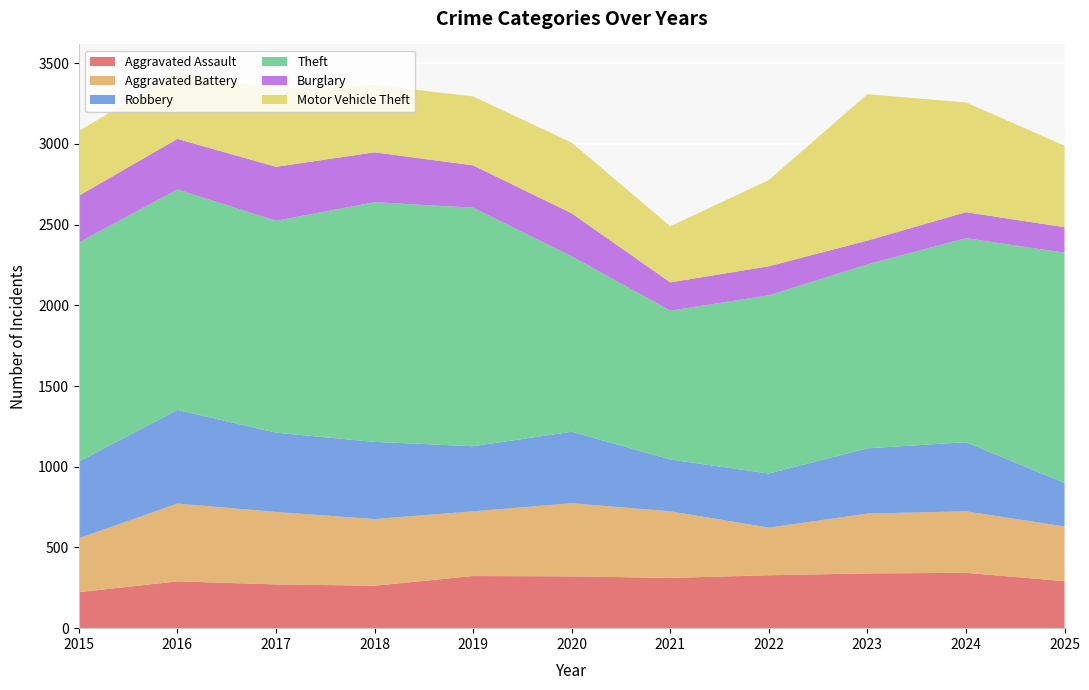

Reading right to left, extract all data points from this chart.

Aggravated Assault: 291	343	339	328	311	321	323	263	271	290	223
Aggravated Battery: 339	381	371	295	413	453	401	413	449	482	334
Robbery: 270	428	404	335	321	443	403	478	491	580	475
Theft: 1426	1264	1140	1104	922	1087	1478	1485	1313	1366	1358
Burglary: 158	161	147	180	175	266	262	309	334	313	289
Motor Vehicle Theft: 505	680	907	534	348	438	427	417	482	413	401